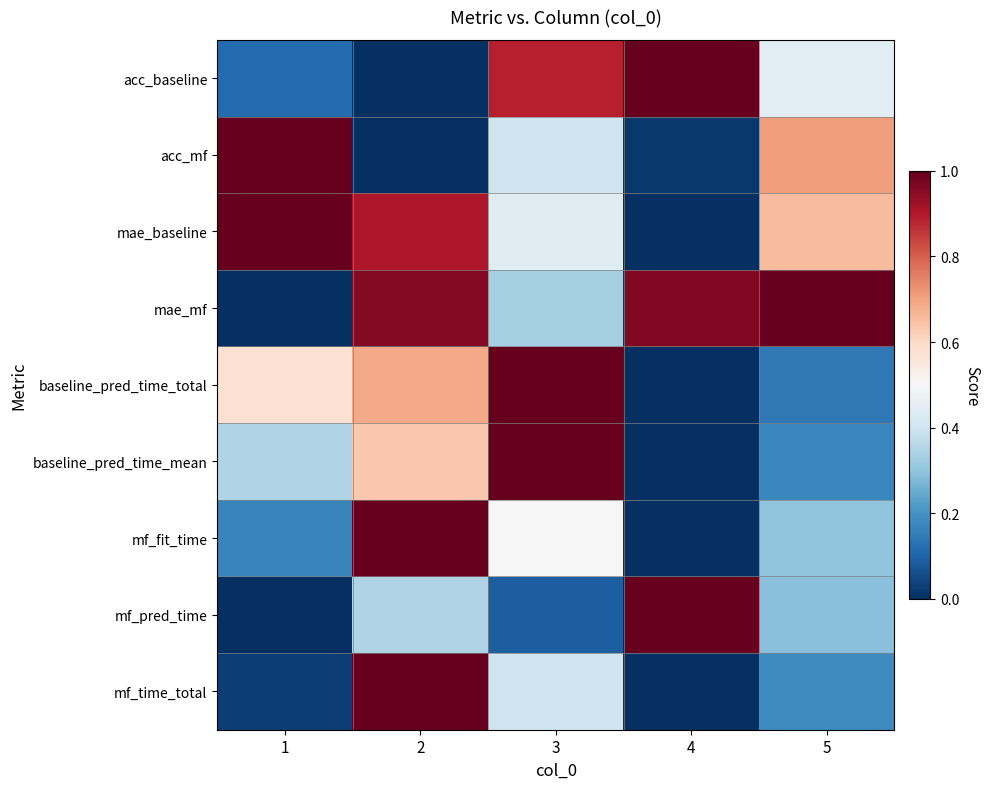

Reading right to left, transcribe all the data shown in this chart.

acc_baseline: 5=0.4	4=1.0	3=0.9	2=0.0	1=0.1
acc_mf: 5=0.7	4=0.0	3=0.4	2=0.0	1=1.0
mae_baseline: 5=0.7	4=0.0	3=0.4	2=0.9	1=1.0
mae_mf: 5=1.0	4=1.0	3=0.3	2=1.0	1=0.0
baseline_pred_time_total: 5=0.1	4=0.0	3=1.0	2=0.7	1=0.6
baseline_pred_time_mean: 5=0.2	4=0.0	3=1.0	2=0.6	1=0.3
mf_fit_time: 5=0.3	4=0.0	3=0.5	2=1.0	1=0.2
mf_pred_time: 5=0.3	4=1.0	3=0.1	2=0.3	1=0.0
mf_time_total: 5=0.2	4=0.0	3=0.4	2=1.0	1=0.0